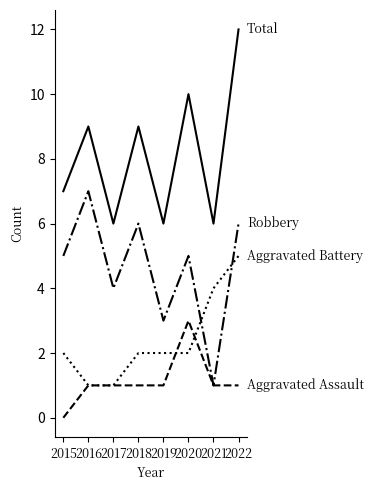

What is the total value across all series at 2016?

18